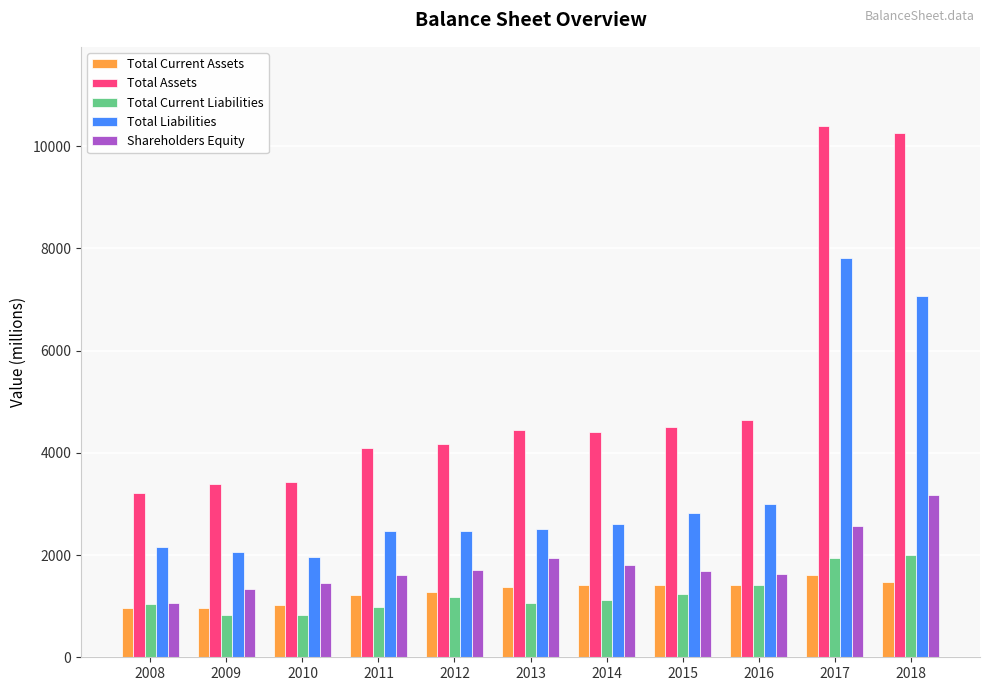

Count the number of data series in this chart.

5